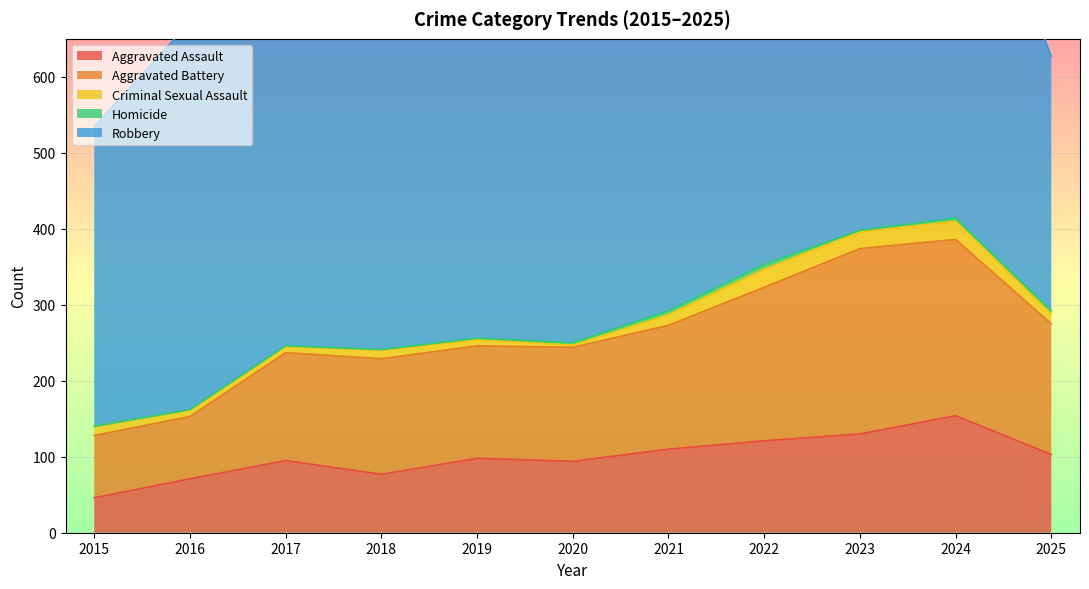

What is the average value of the Aggravated Assault series?

100